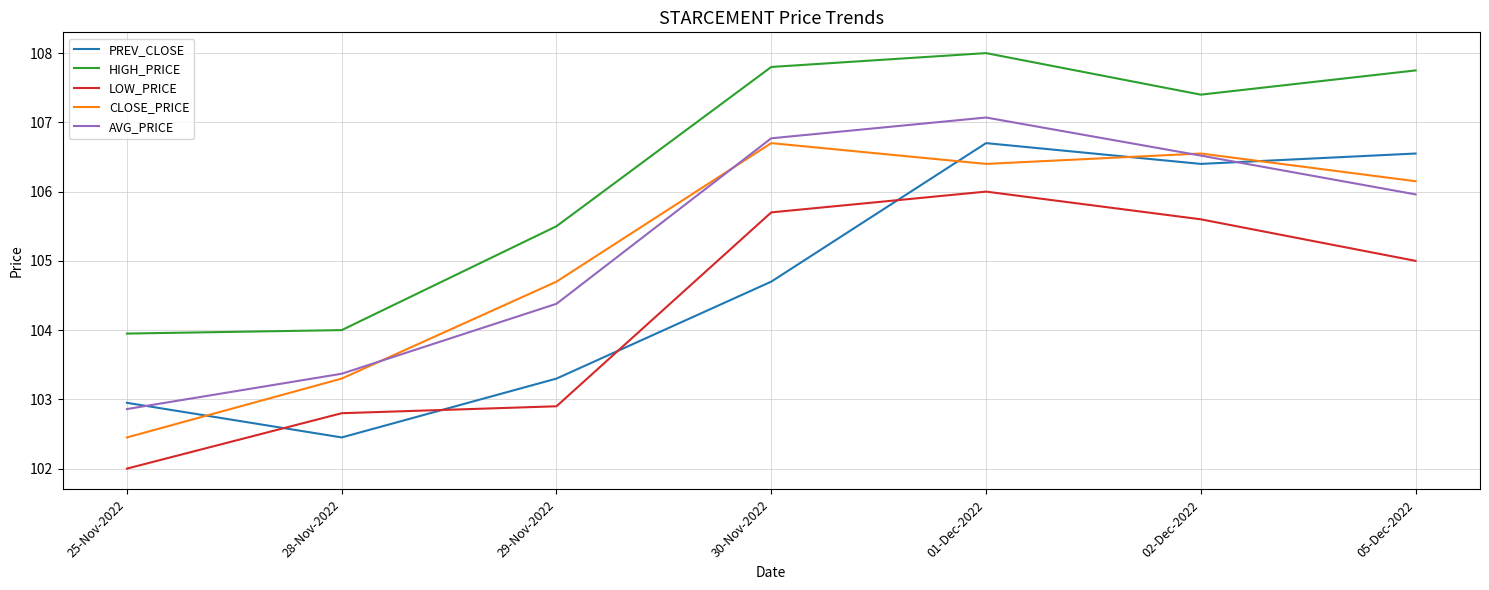

Which series has the largest total across all categories?

HIGH_PRICE